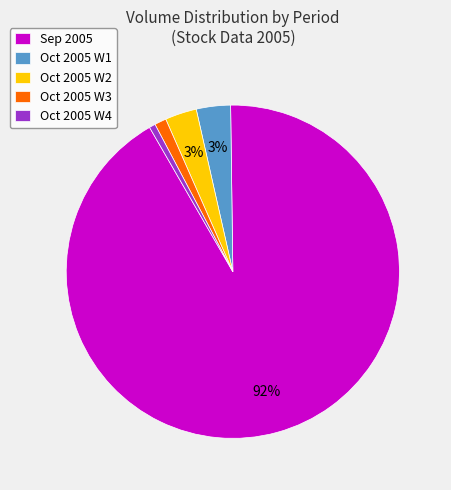

Is the sum of Oct 2005 W1 and Oct 2005 W4 greater than half?

No